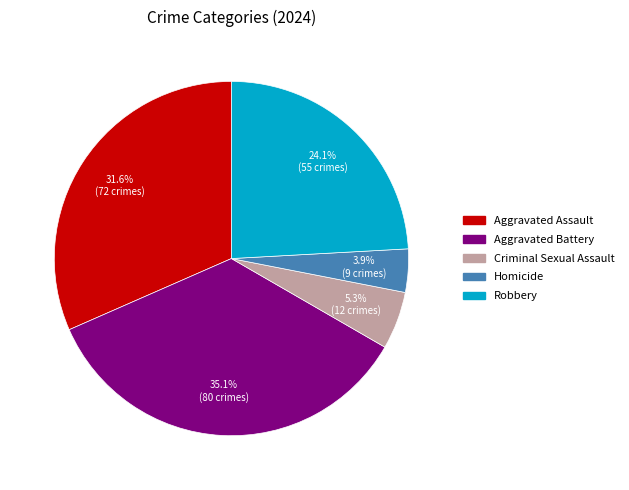

What is the smallest slice in the pie chart?

Homicide